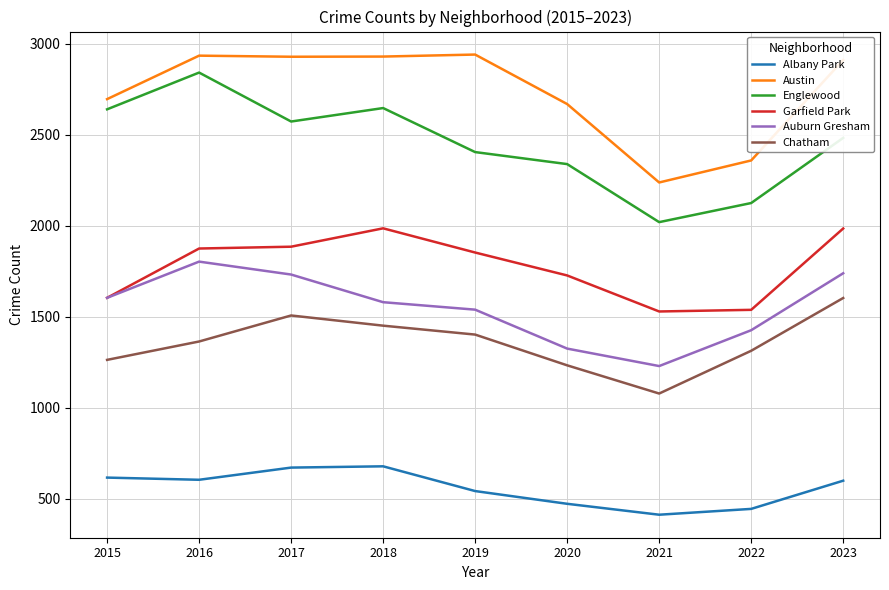

The Garfield Park series shows 2481 at 2019. True or false?

False